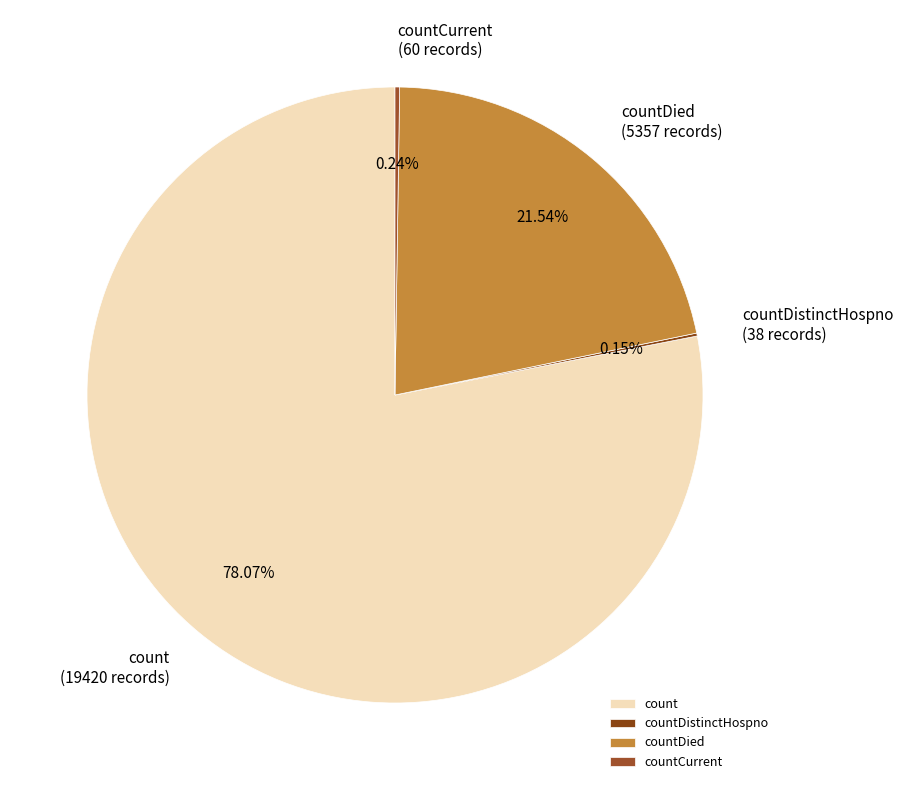

Which slice is the largest?

count